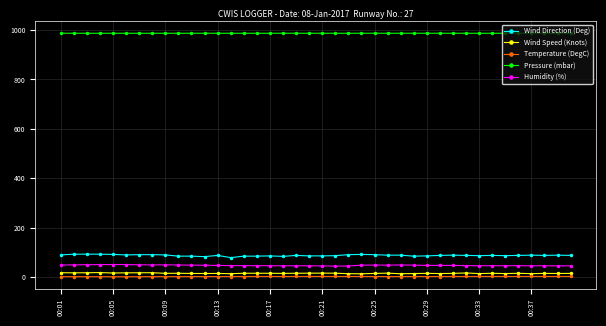

Which series has the largest total across all categories?

Pressure (mbar)